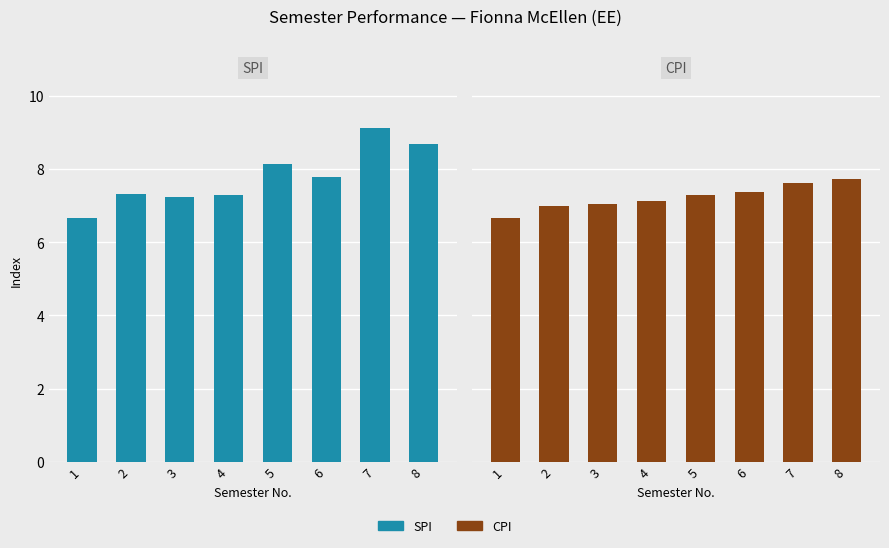

What is the value of the SPI bar at the 2nd from the left?

7.3